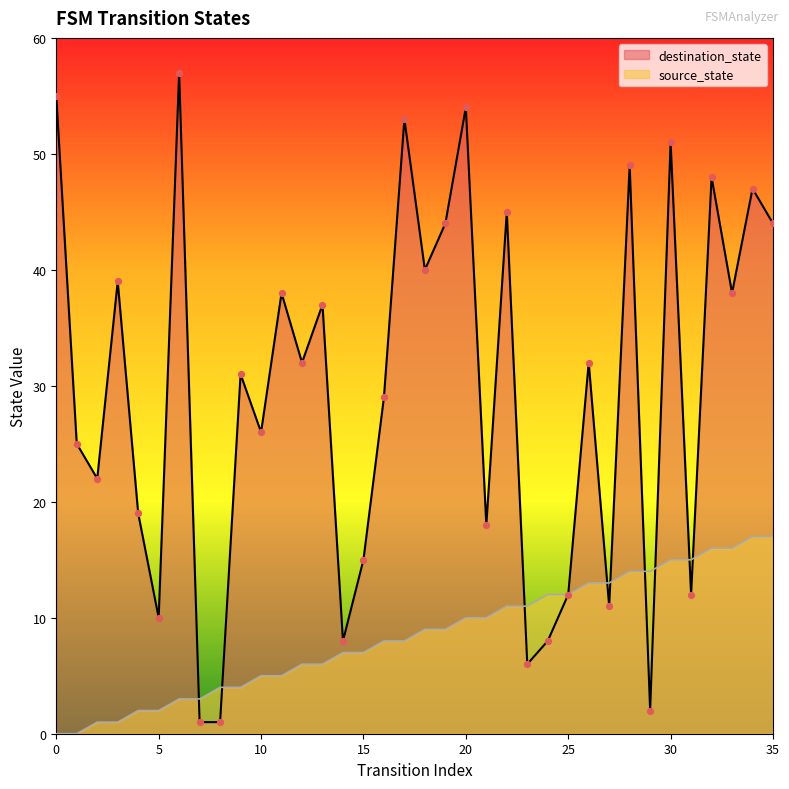

Which series has the largest total across all categories?

destination_state